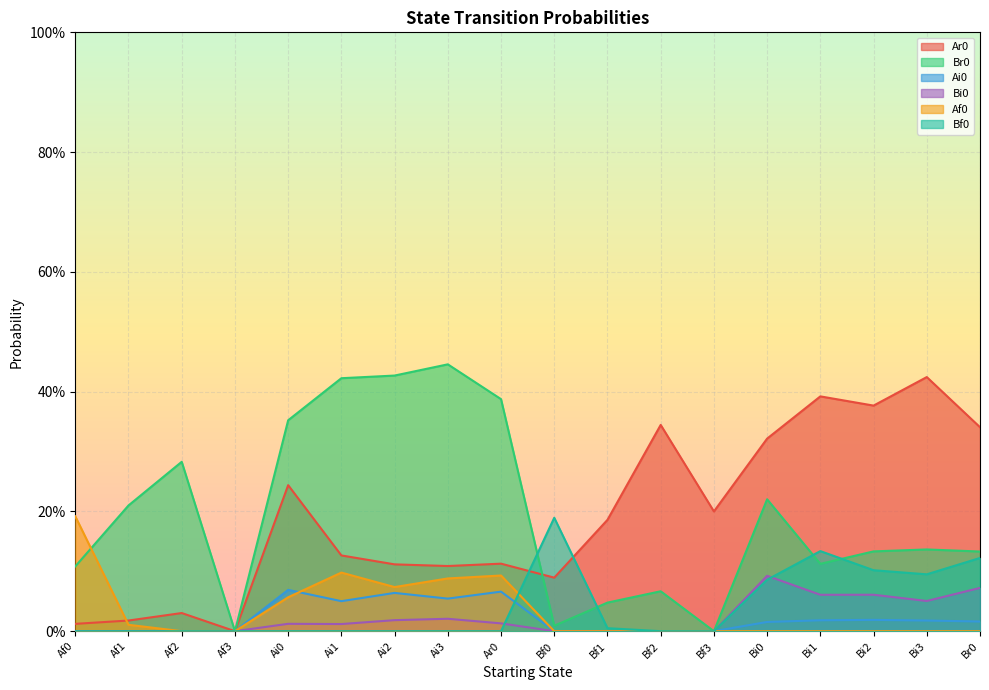

Which label corresponds to the smallest value in the chart?

Af3